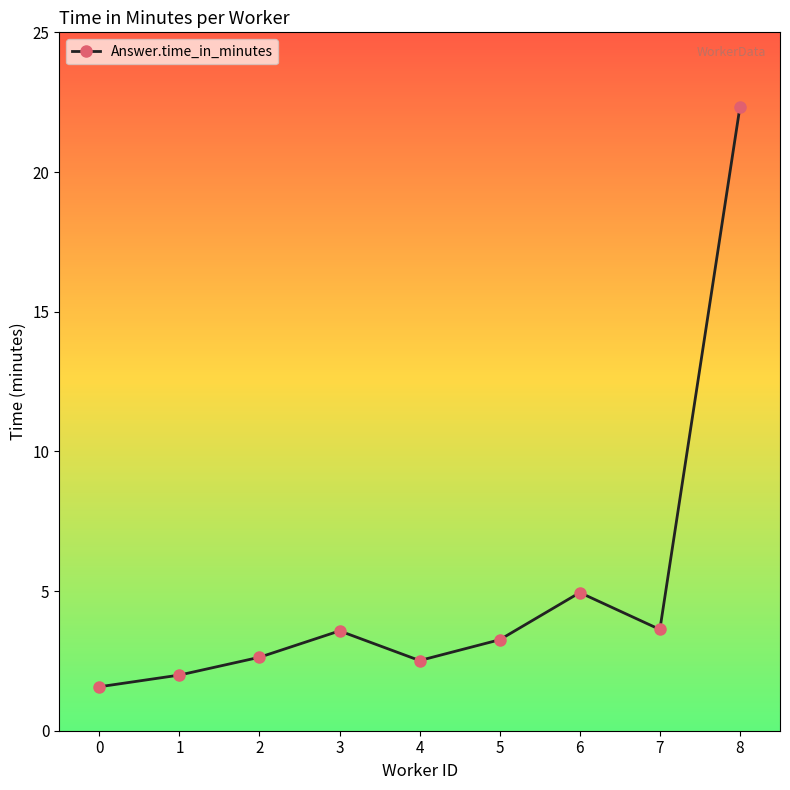

What is the difference between the values at 0 and 6?

3.4